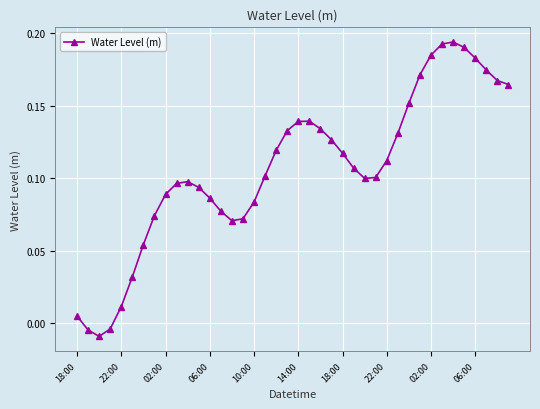

True or false: the data has more than 0 interior local peaks.

True